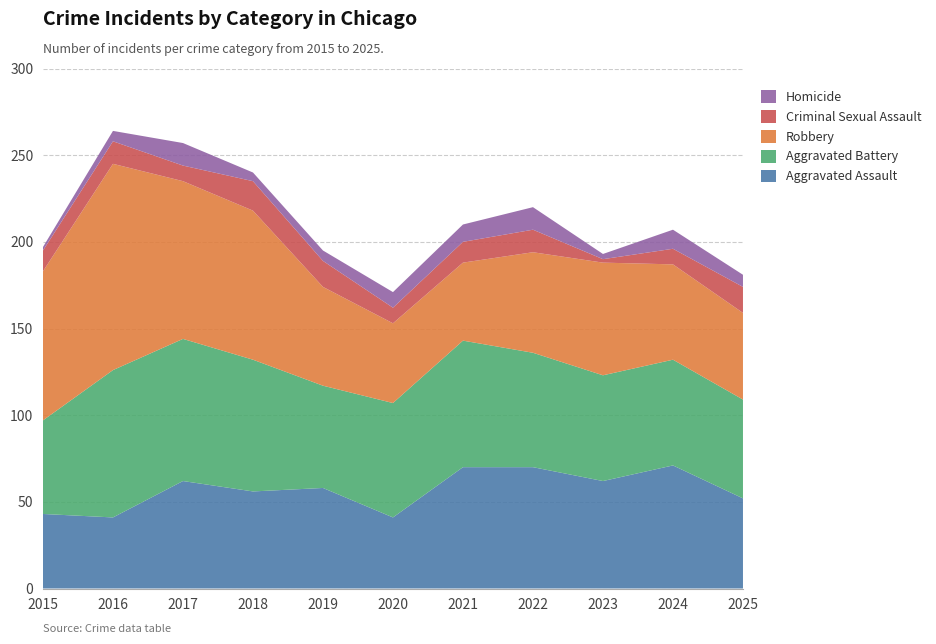

Reading right to left, what are all the values shown in this chart?

Aggravated Assault: 52	71	62	70	70	41	58	56	62	41	43
Aggravated Battery: 57	61	61	66	73	66	59	76	82	85	54
Robbery: 50	55	65	58	45	46	57	86	91	119	86
Criminal Sexual Assault: 15	9	2	13	12	9	15	17	9	13	12
Homicide: 7	11	3	13	10	9	6	5	13	6	2